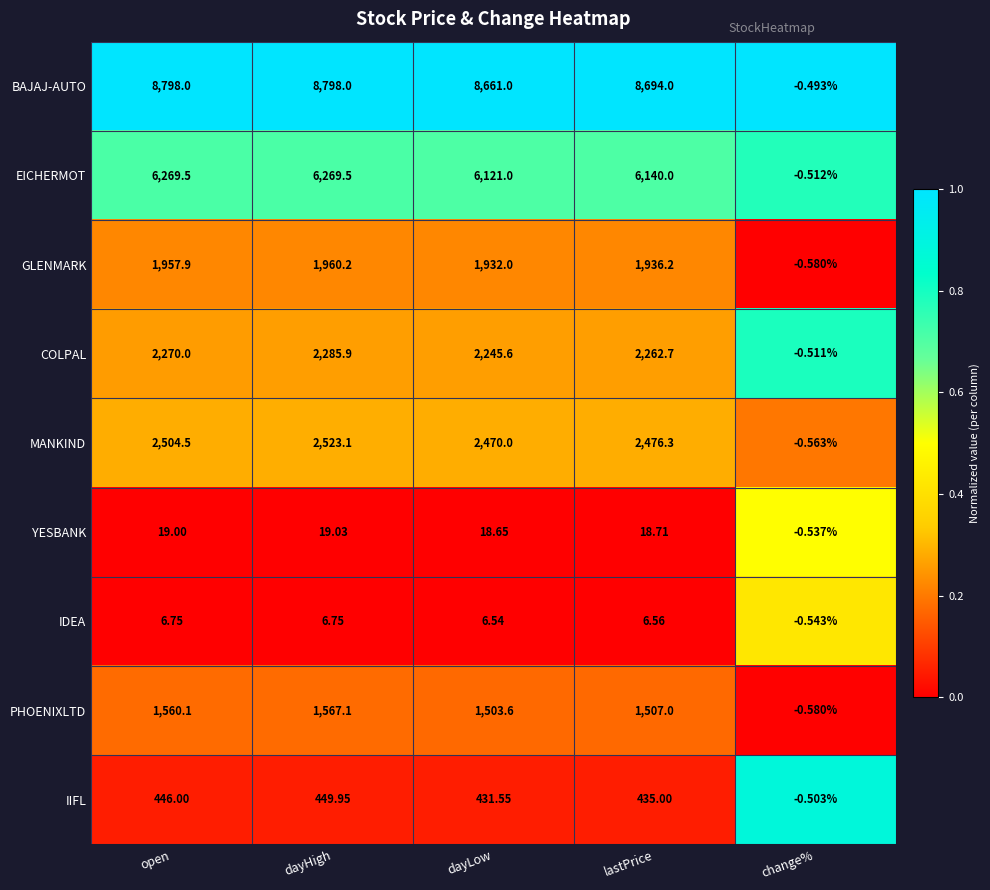

Which label corresponds to the smallest value in the chart?

change%